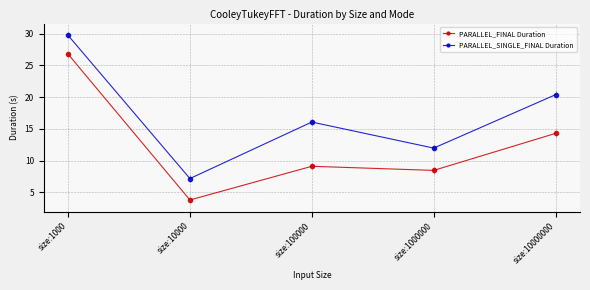

What is the difference between the maximum and minimum values in the PARALLEL_SINGLE_FINAL Duration series?

22.5